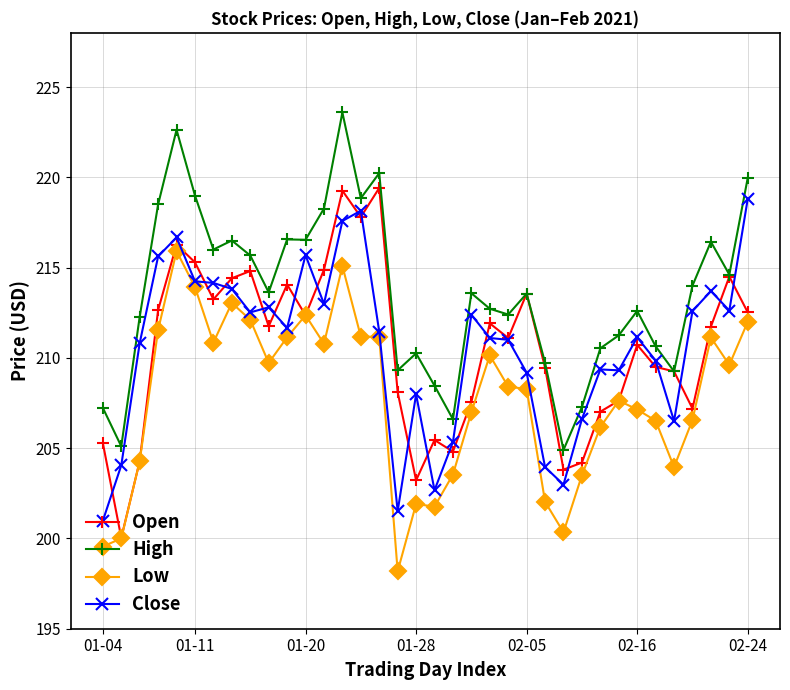

True or false: Close has more than 2 interior local peaks.

True